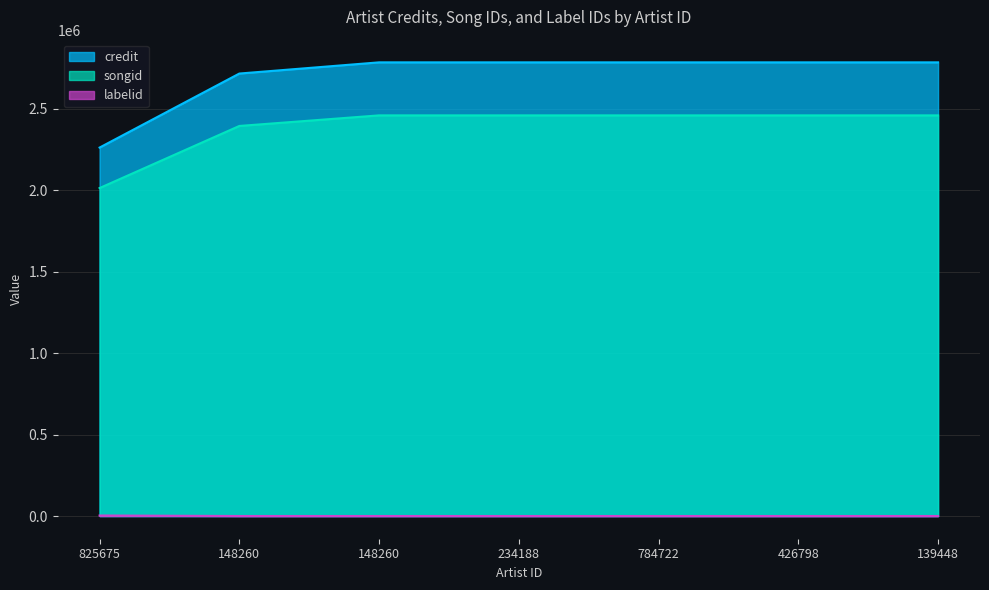

How many series are shown in this chart?

3